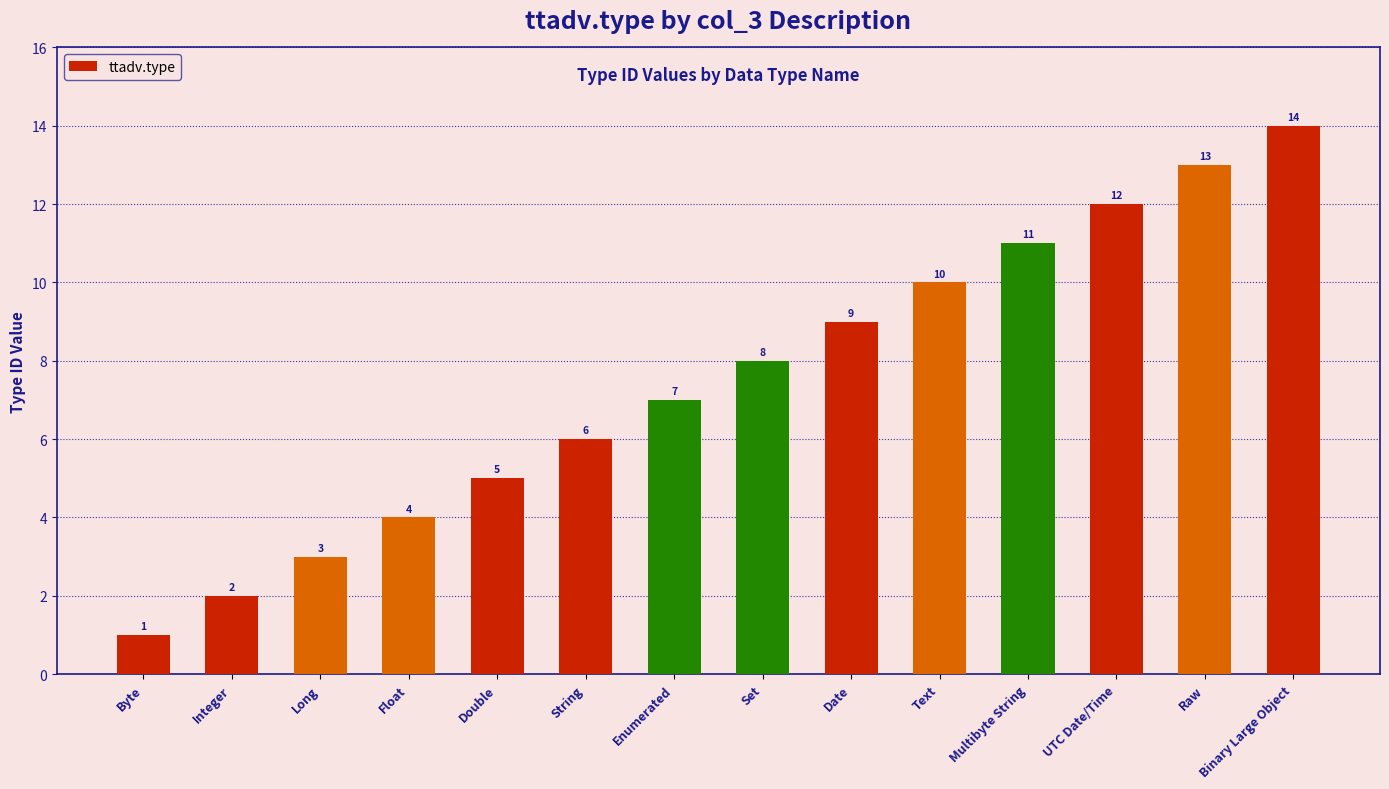

Are the bars horizontal?

No